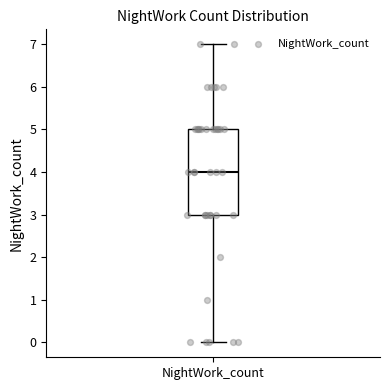

Where does the upper whisker of the box for NightWork_count end on the y-axis? The values are not printed on the chart, so give them approximately, as read against the axis.

7